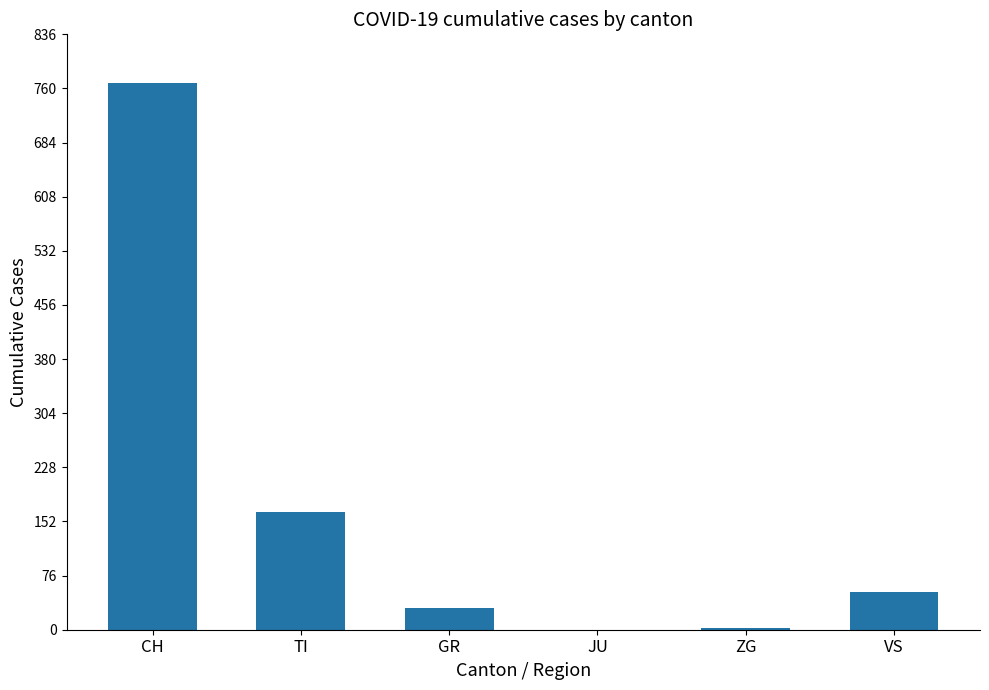

Between JU and VS, which is larger?

VS